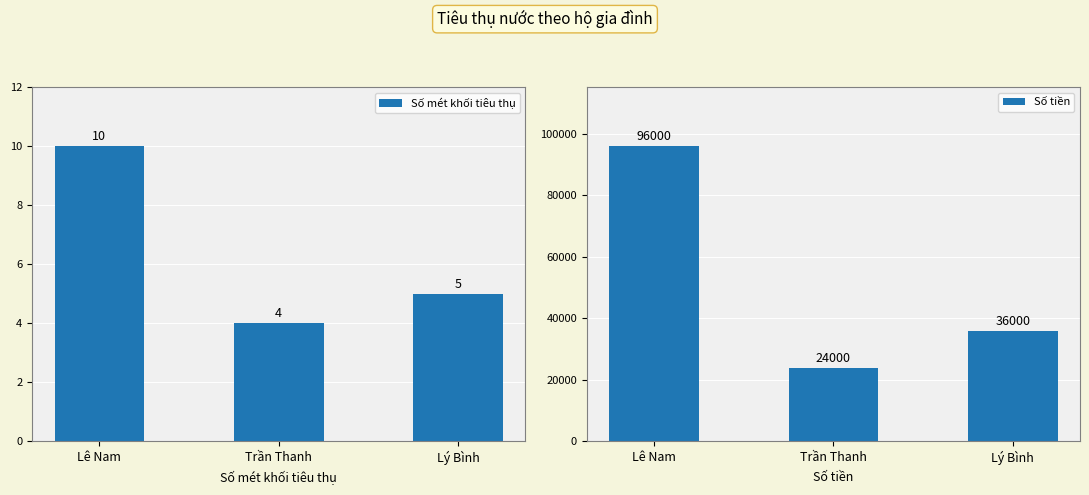

How many data points in Số tiền are less than 36000?

1